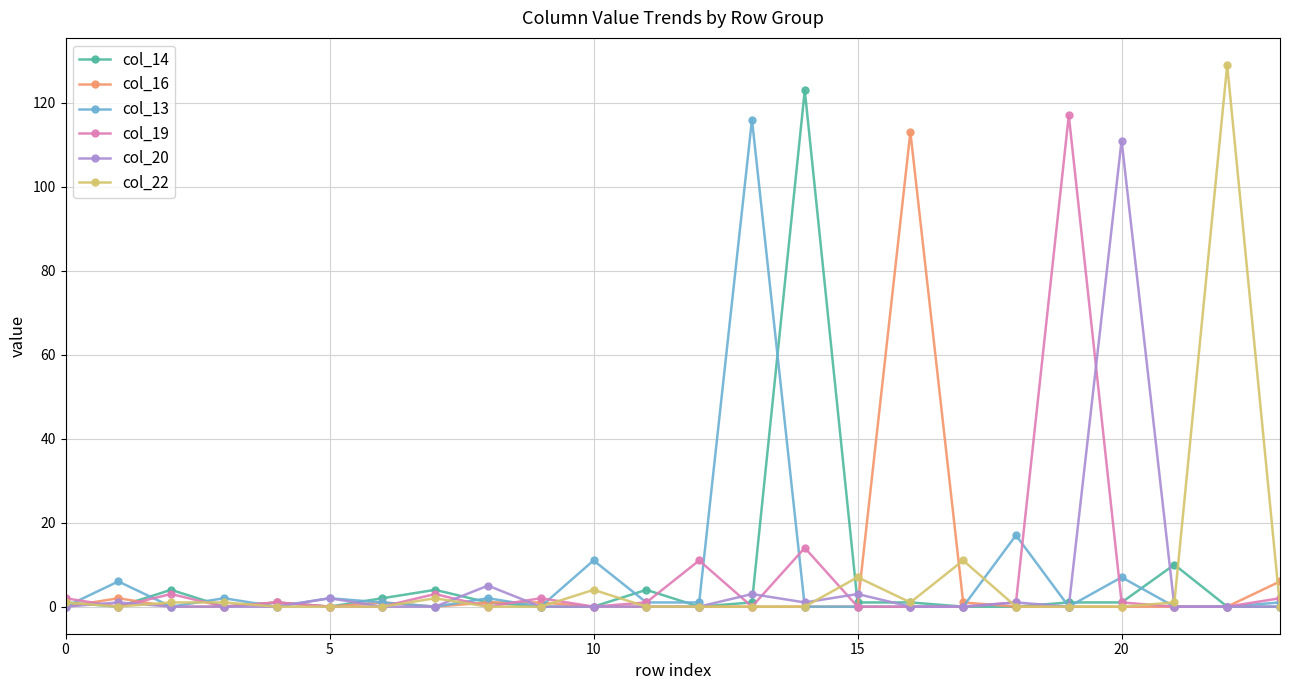

What is the greatest value displayed?

129